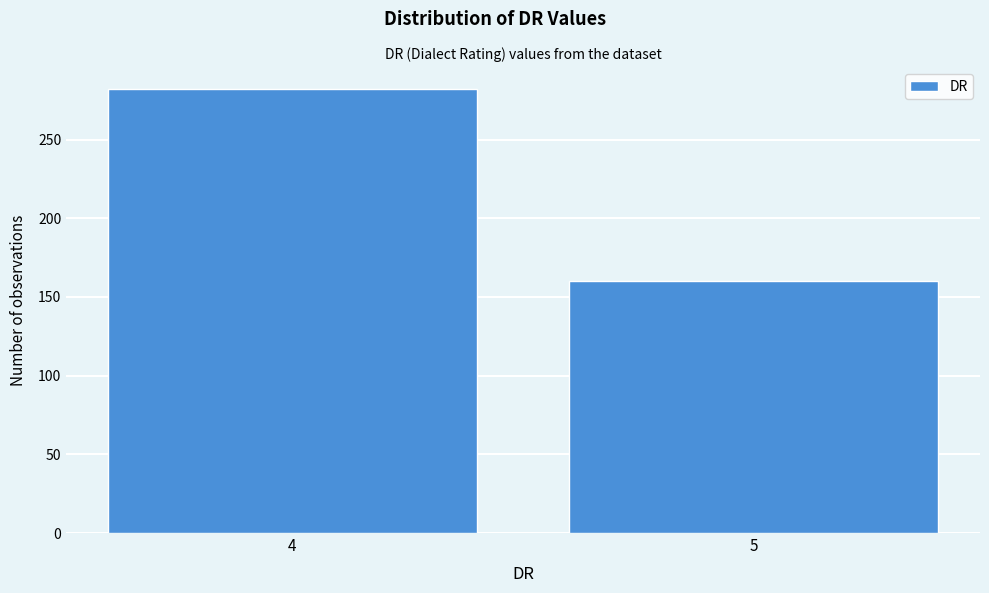

Reading left to right, list all the values displayed in this chart.

4=282	5=160